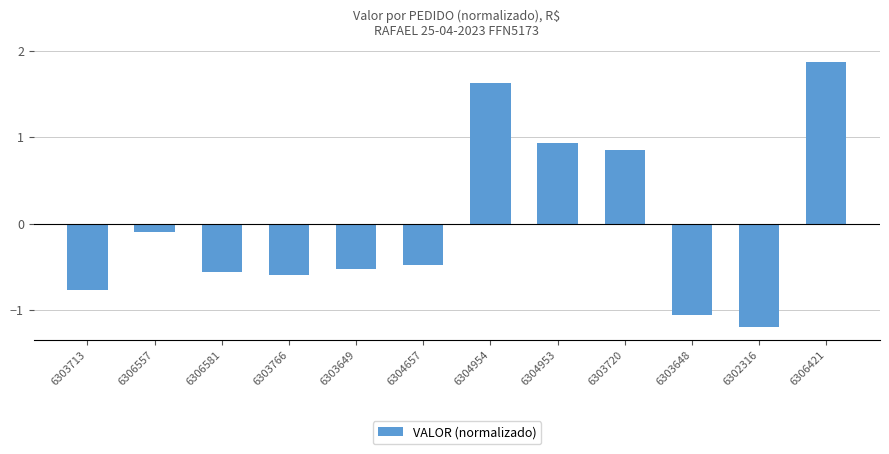

How many values are below 0?

8